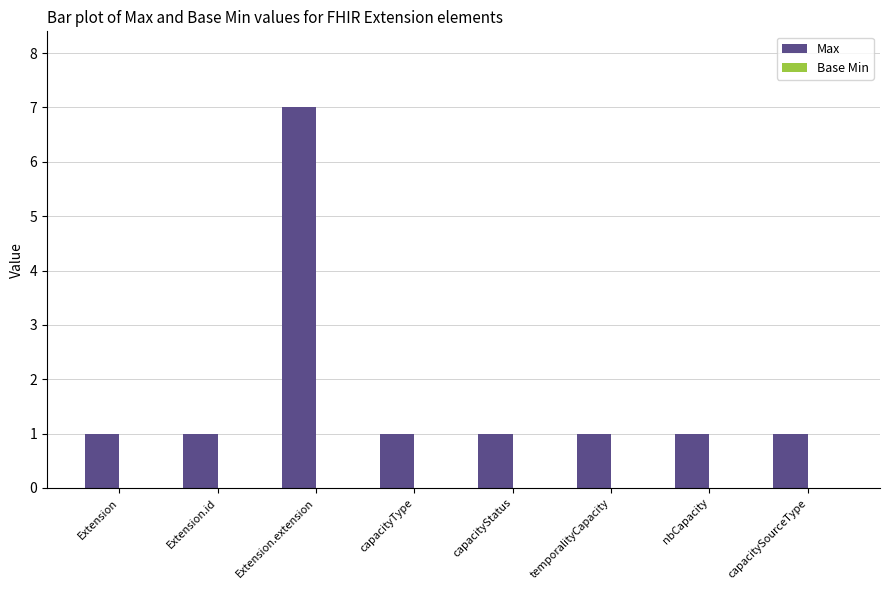

What position from the right is Extension.extension?

6